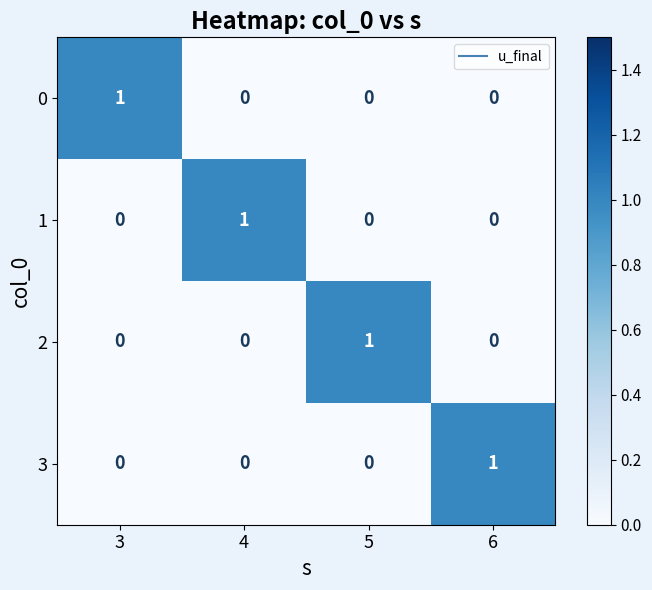

How many 2 values are between 0 and 1?

4